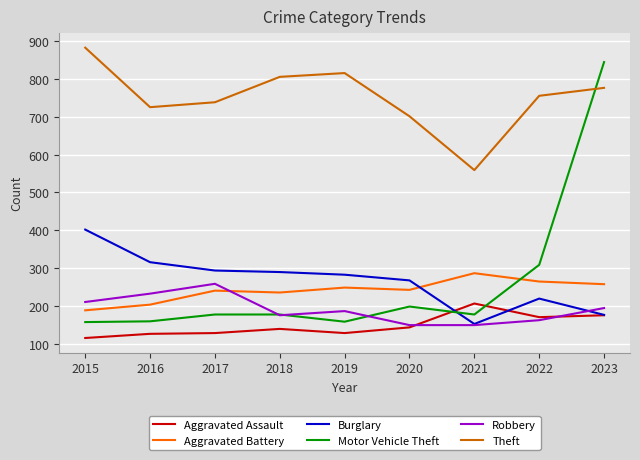

True or false: Robbery and Theft cross at least once.

False